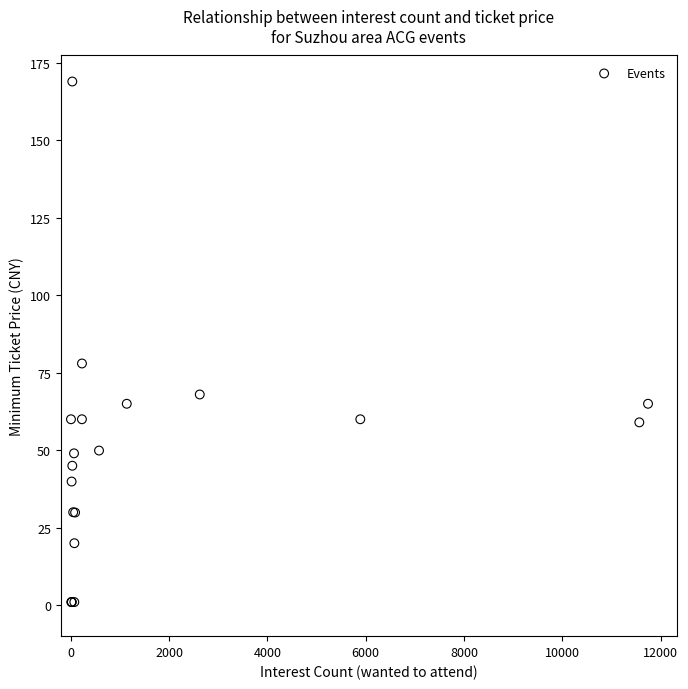

What Y value in the scatter plot is closest to 85?

78.0